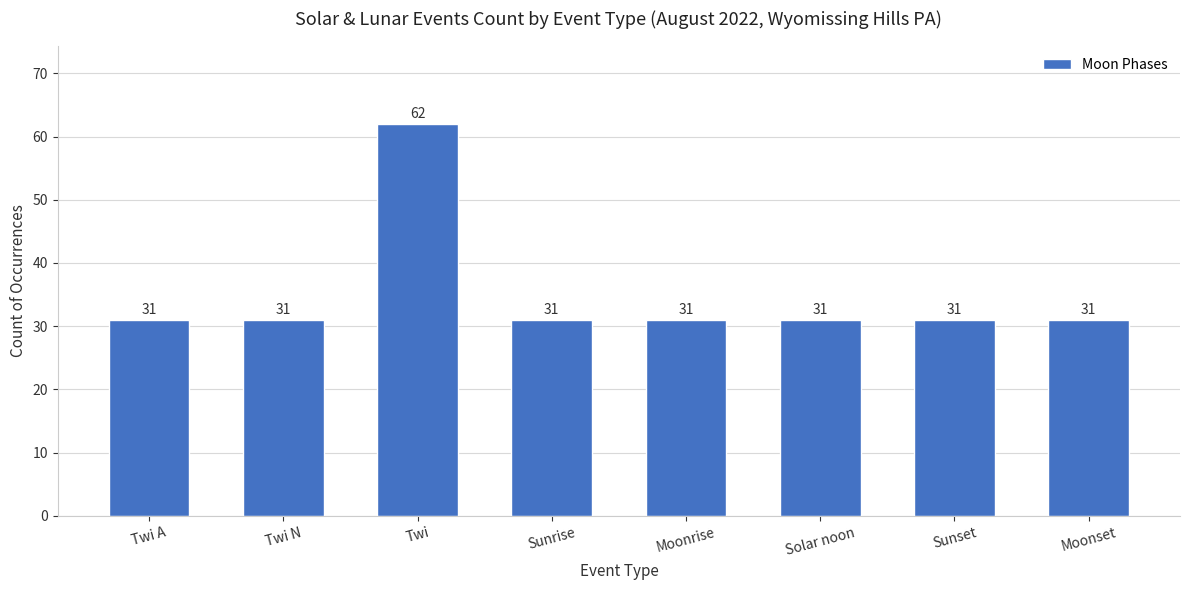

What is the average value?

35